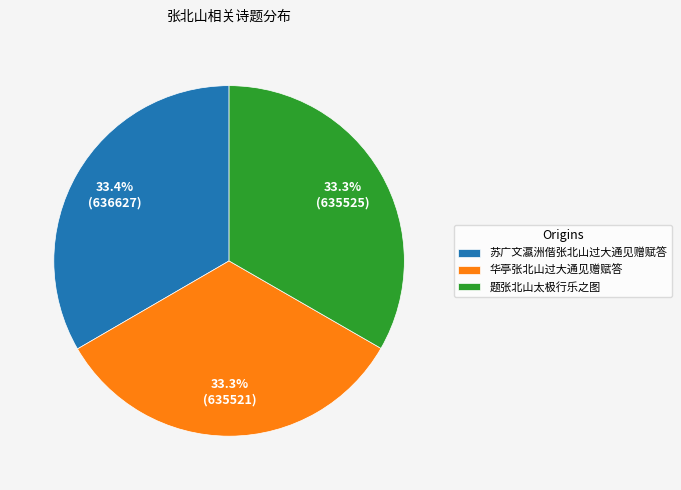

Is 华亭张北山过大通见赠赋答 the majority of the pie?

No